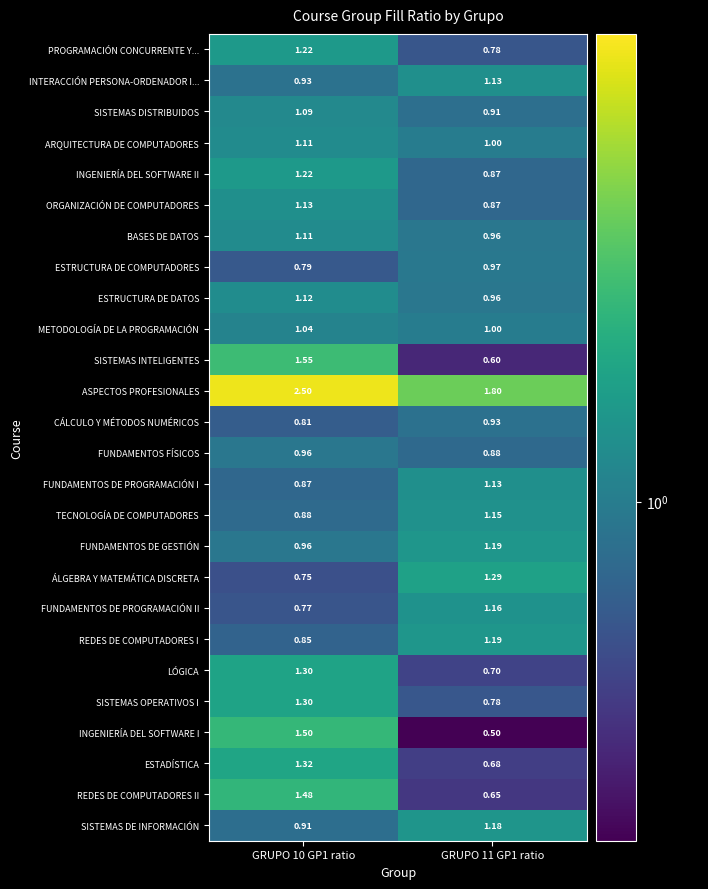

How many distinct data groups are displayed?

26